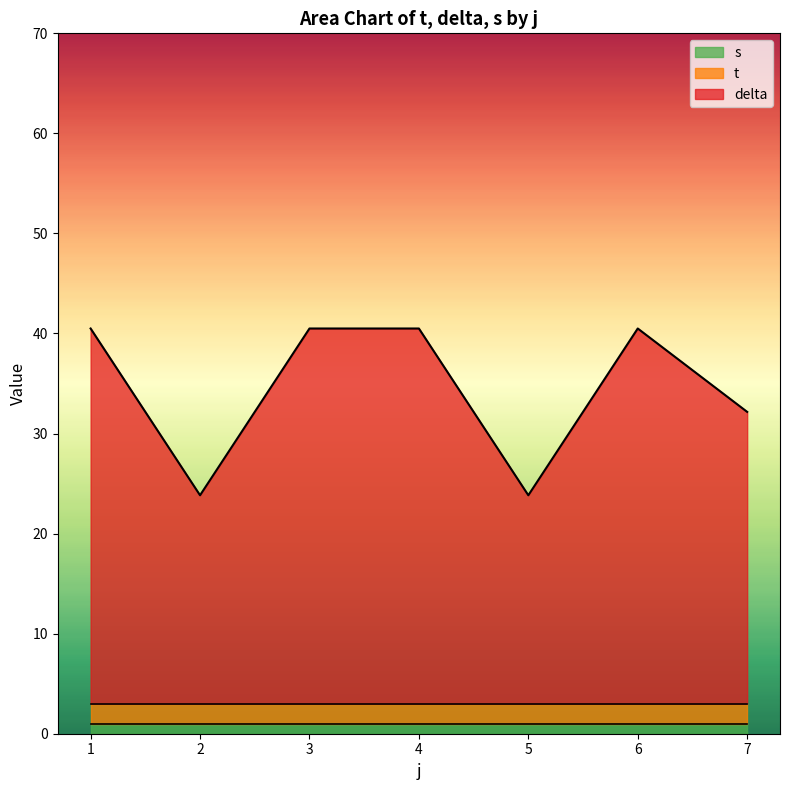

What is the total value across all series at 4?

40.5